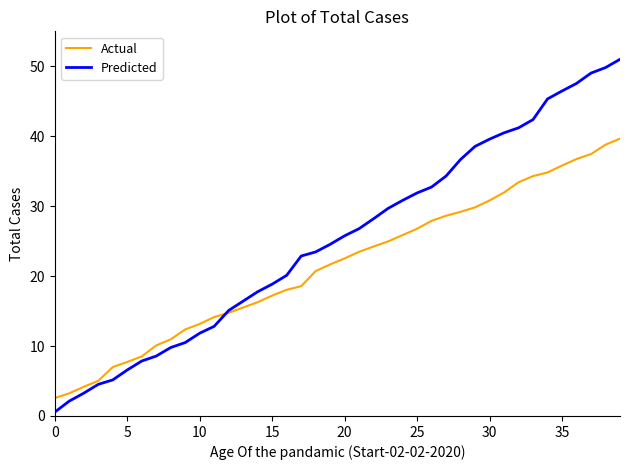

What is the minimum value shown in the chart?

0.6